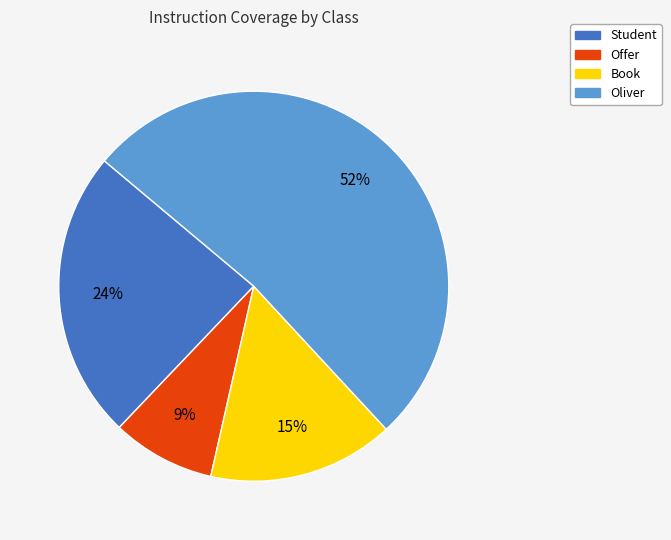

The Offer slice represents 9% of the pie. True or false?

True